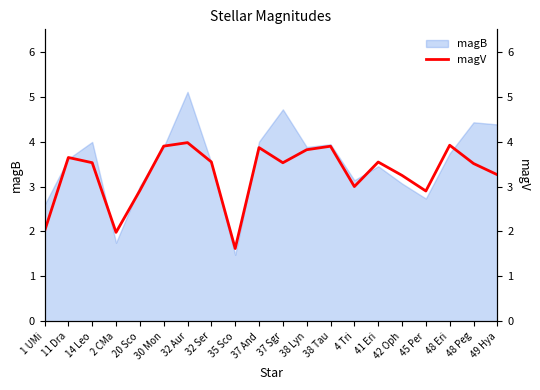

At which category does the data reach its first local valley?

2 CMa